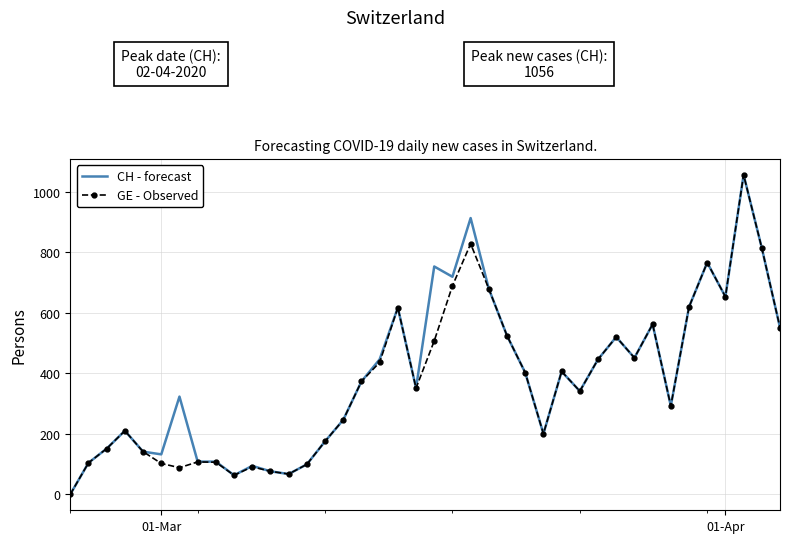

What is the highest value of the GE - Observed series?

1056